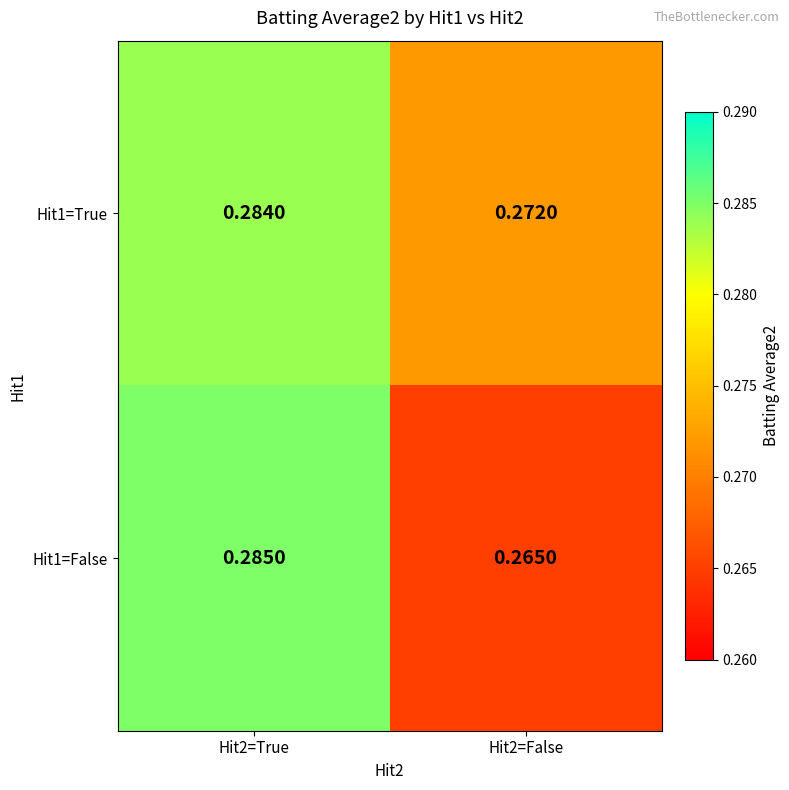

Rank the series by their average value, from lowest to highest.

Hit1=False, Hit1=True